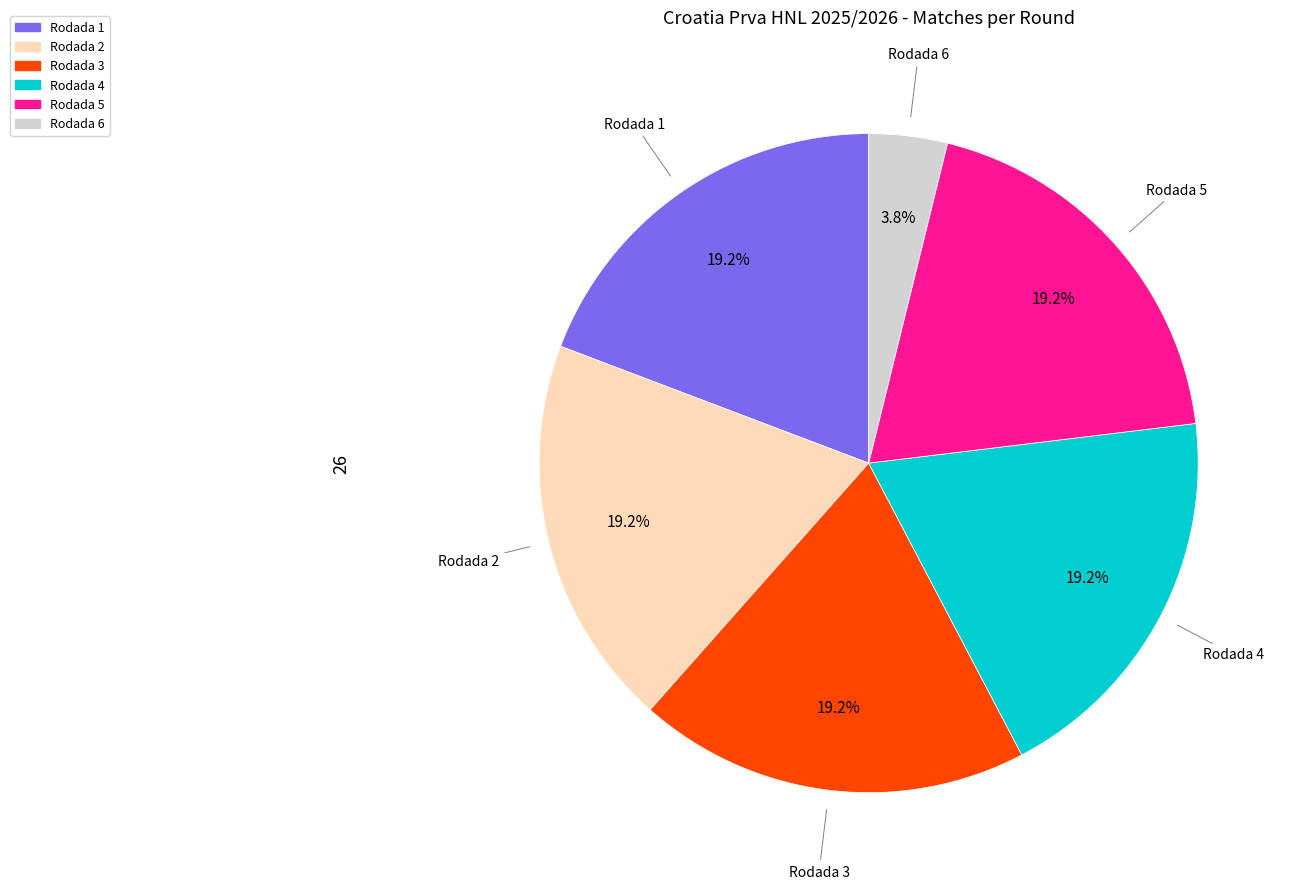

The Rodada 3 slice represents 26% of the pie. True or false?

False